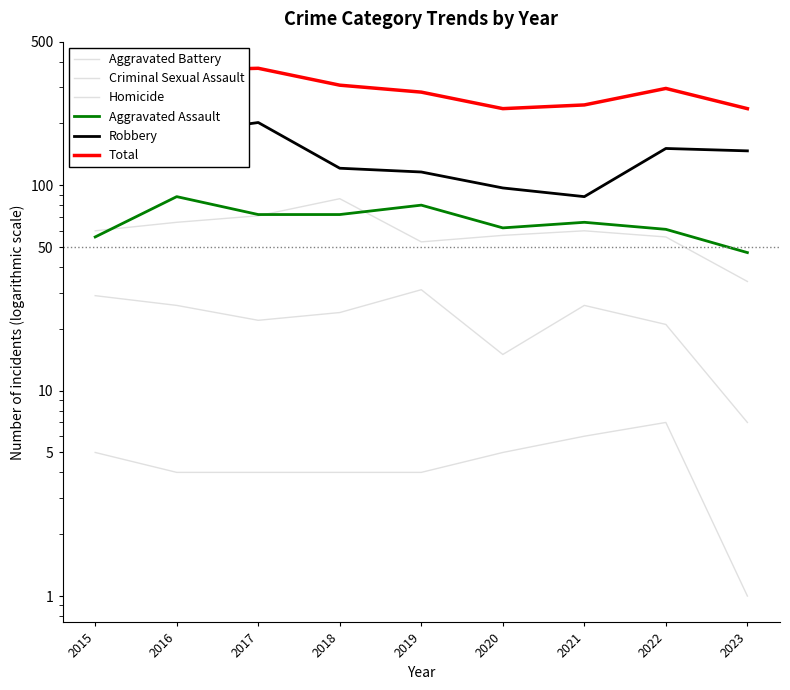

Reading left to right, transcribe all the data shown in this chart.

Aggravated Battery: 2015=60	2016=66	2017=71	2018=86	2019=53	2020=57	2021=60	2022=56	2023=34
Criminal Sexual Assault: 2015=29	2016=26	2017=22	2018=24	2019=31	2020=15	2021=26	2022=21	2023=7
Homicide: 2015=5	2016=4	2017=4	2018=4	2019=4	2020=5	2021=6	2022=7	2023=1
Aggravated Assault: 2015=56	2016=88	2017=72	2018=72	2019=80	2020=62	2021=66	2022=61	2023=47
Robbery: 2015=139	2016=178	2017=202	2018=121	2019=116	2020=97	2021=88	2022=151	2023=147
Total: 2015=289	2016=362	2017=371	2018=307	2019=284	2020=236	2021=246	2022=296	2023=236